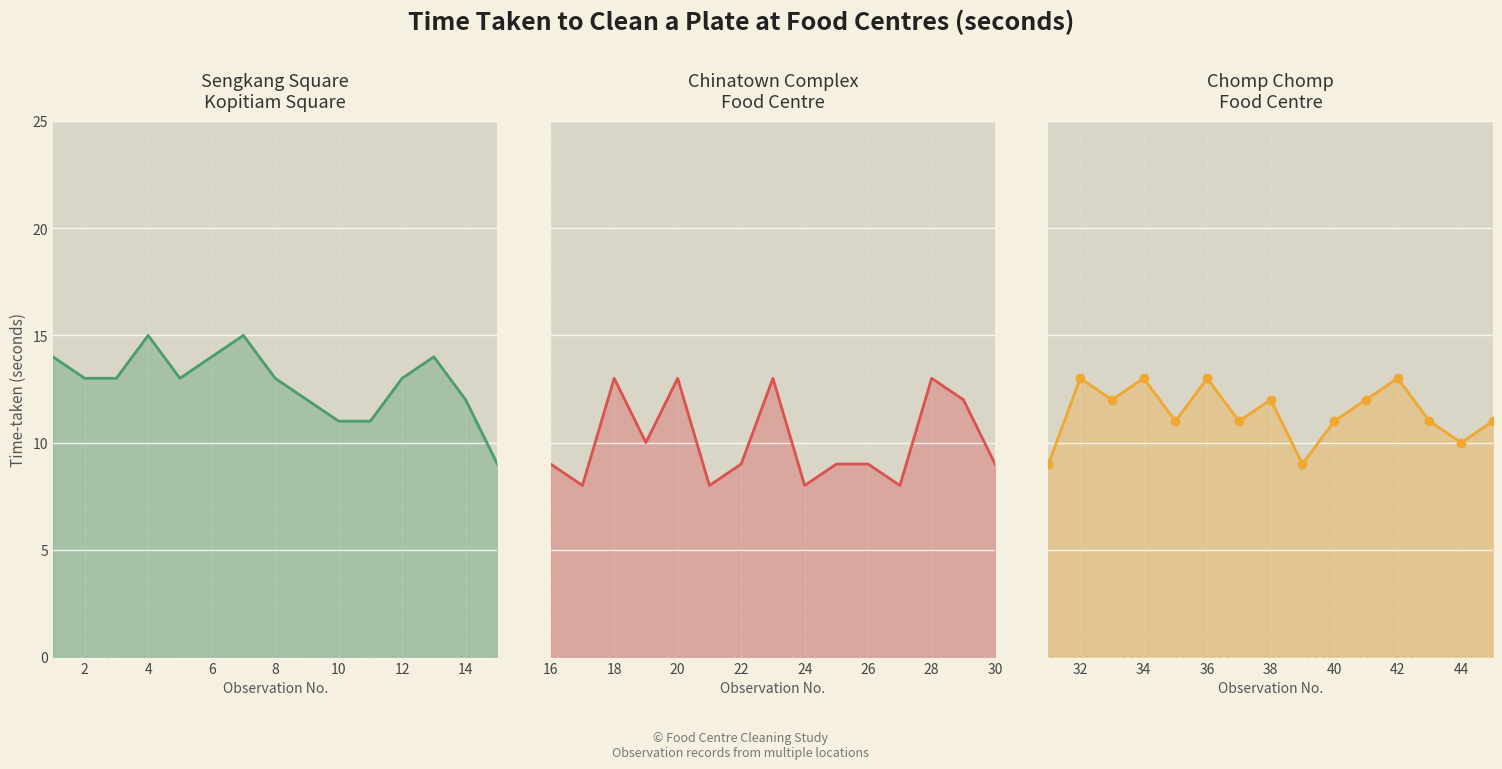

At 14, list the series in order from smallest to largest.

Chomp Chomp Food Centre line, Sengkang Square, Kopitiam Square line, Chinatown Complex Food Centre line